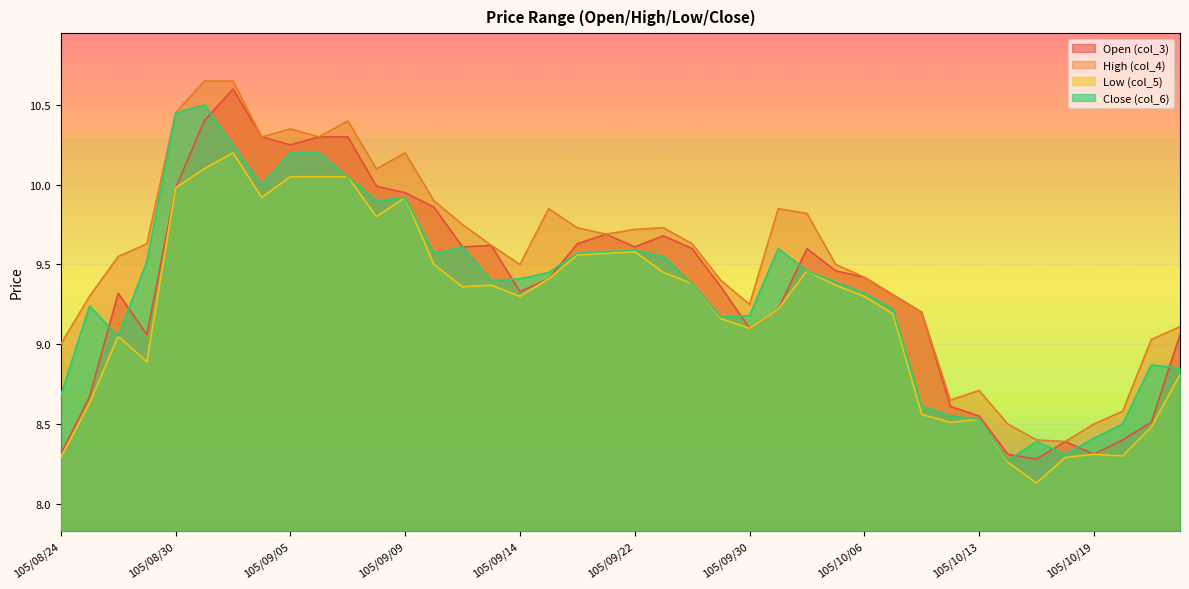

How many distinct data groups are displayed?

4